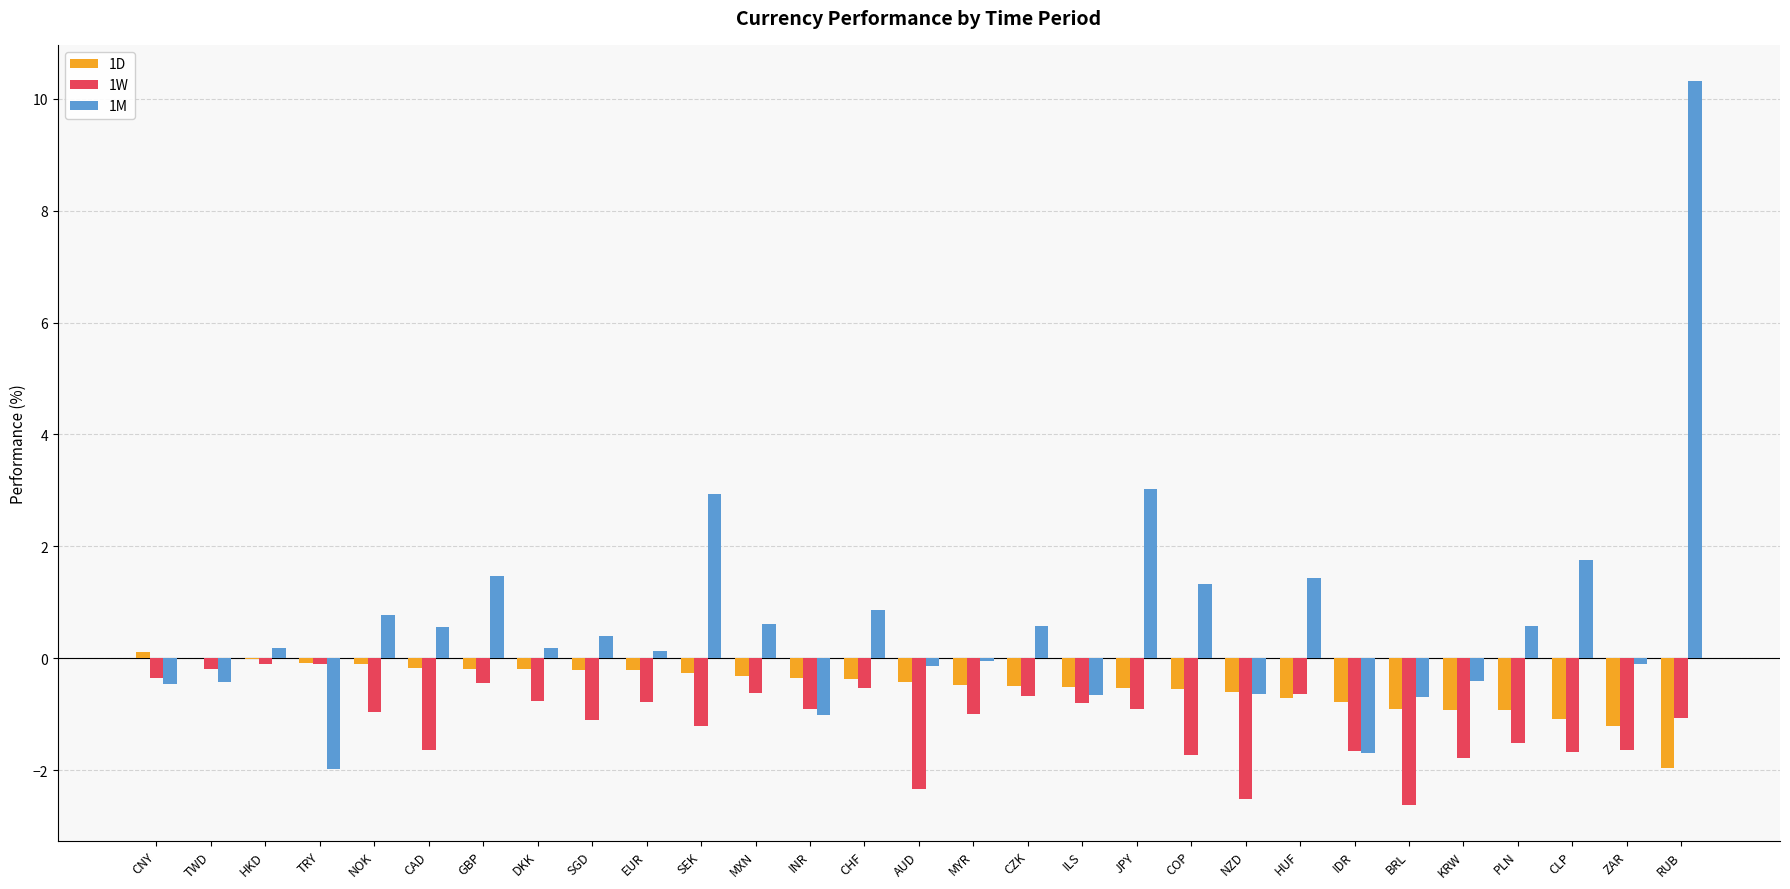

Between NOK and AUD, which series saw the biggest shift?

1W